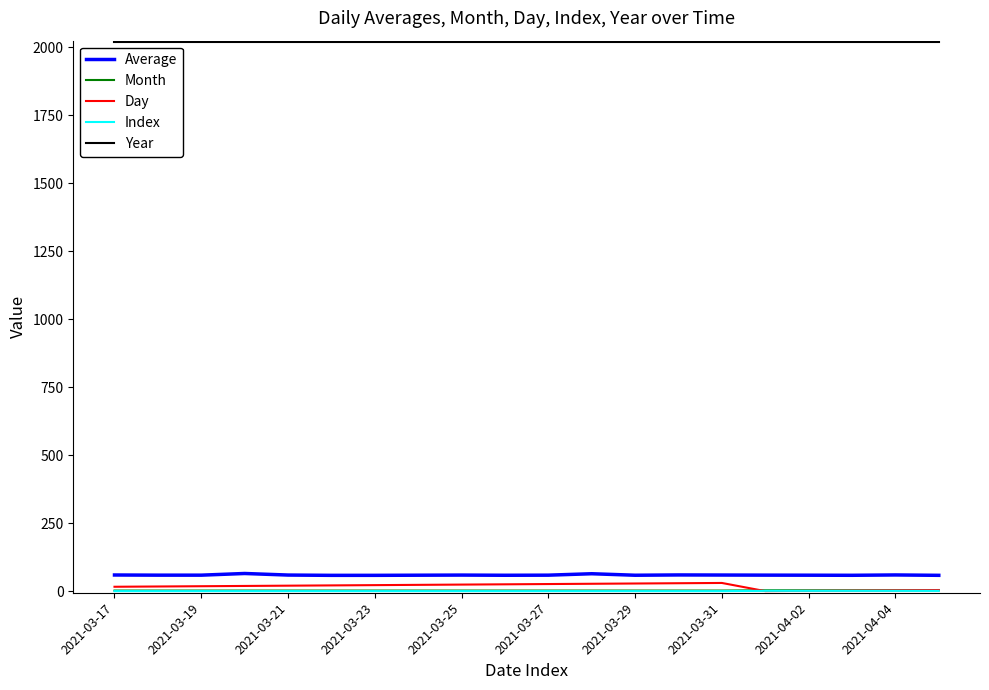

Which series has the largest range (max minus min)?

Day